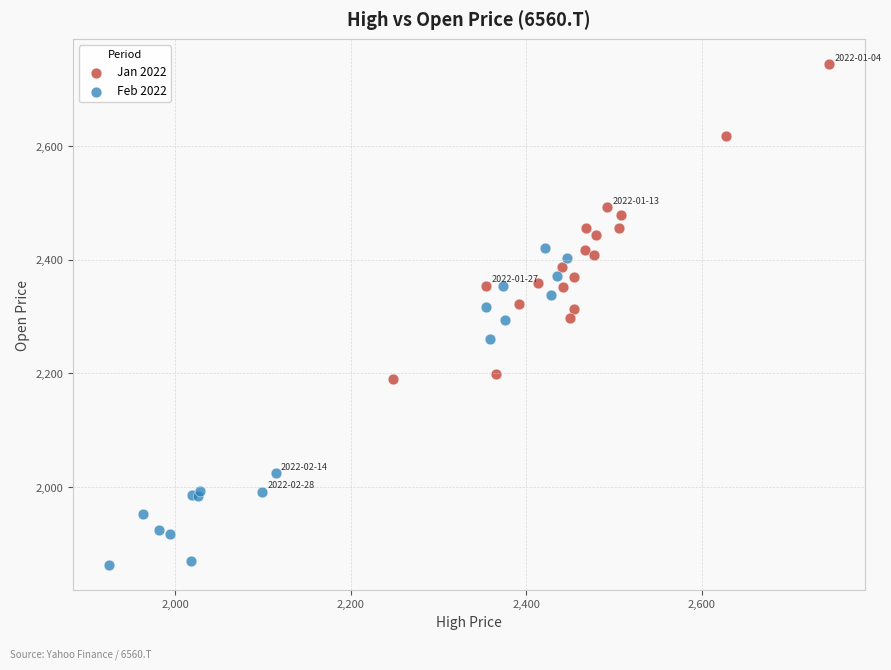

Which series contains the highest Y value?

Jan 2022